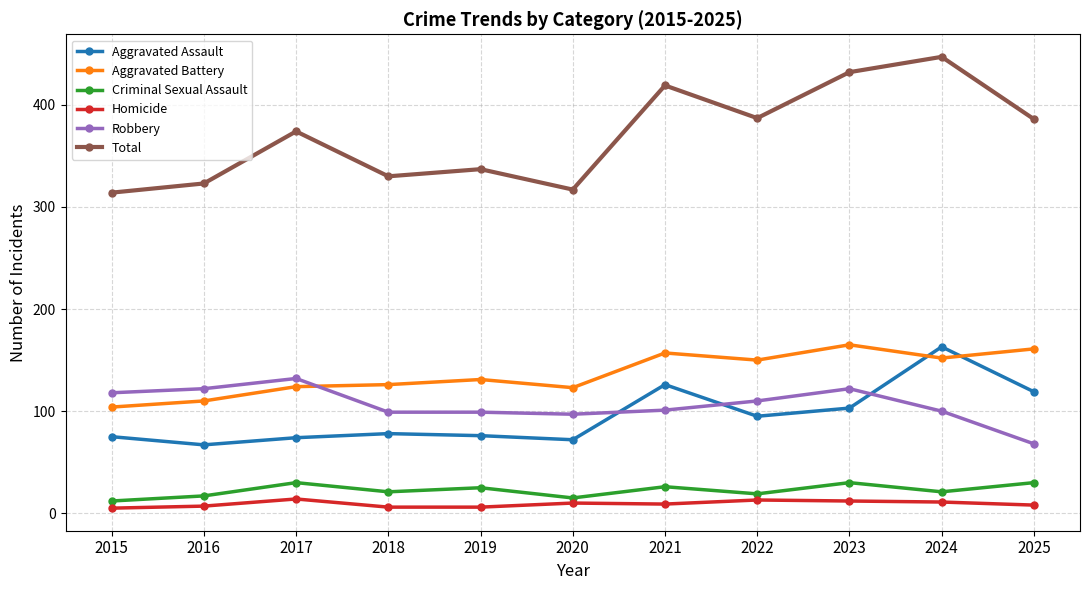

Rank the series at 2024 from highest to lowest value.

Total, Aggravated Assault, Aggravated Battery, Robbery, Criminal Sexual Assault, Homicide